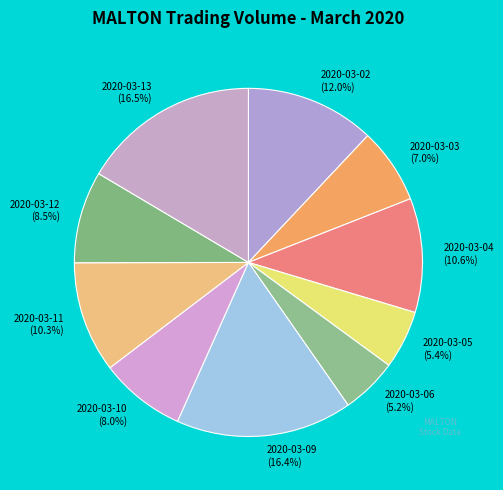

Is it true that 2020-03-09 is 24% of the pie?

False